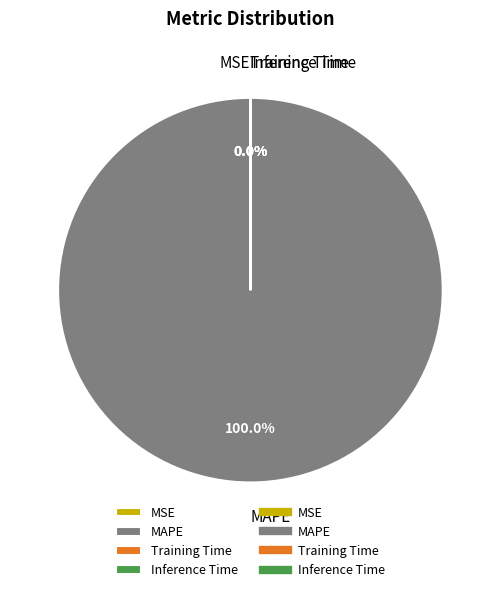

The MAPE slice represents 100% of the pie. True or false?

True